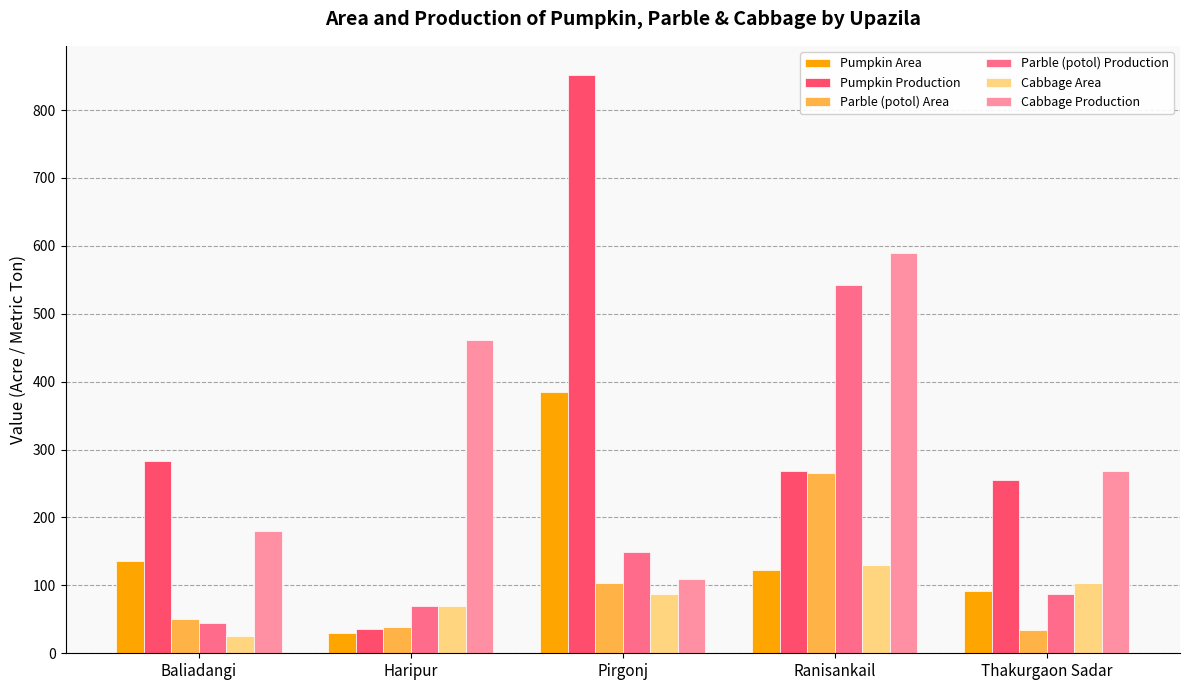

How many bars are there in total?

30